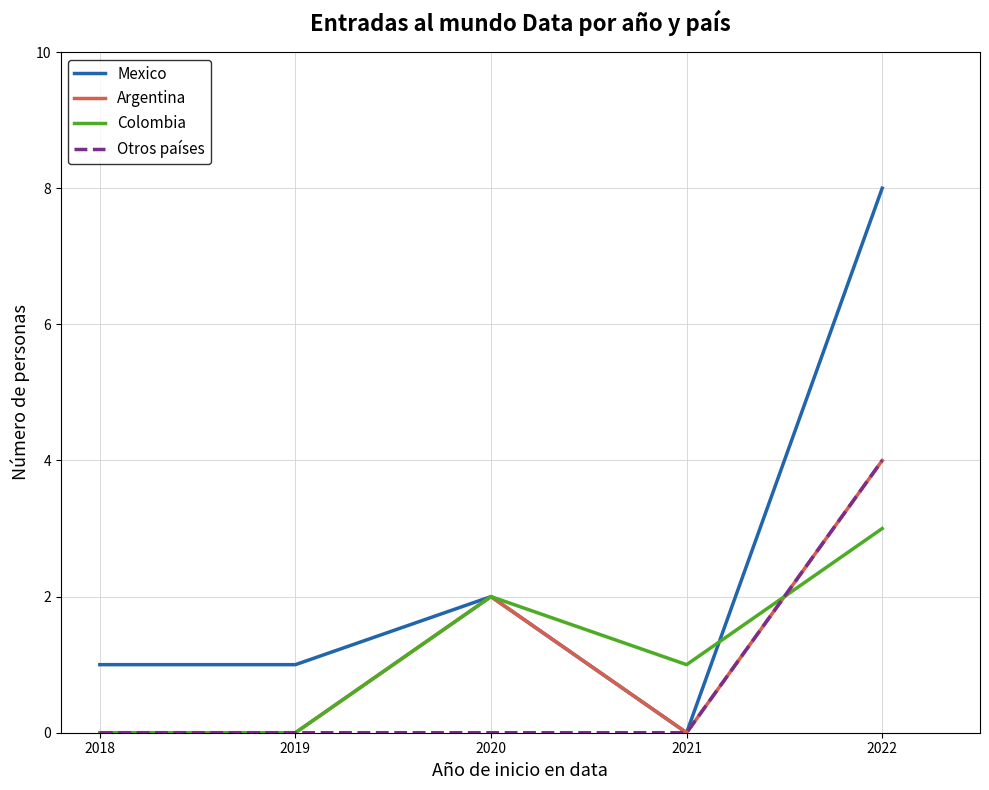

The value of Mexico at 2021 is 3. True or false?

False